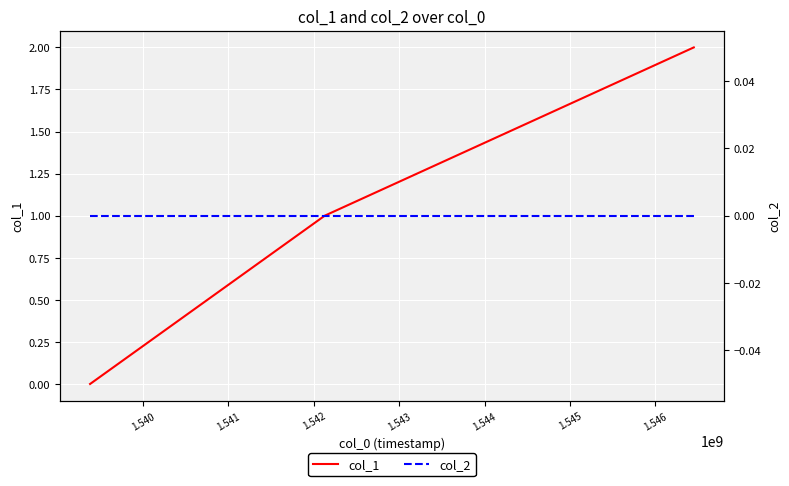

How many values in the col_1 series are below 1?

1